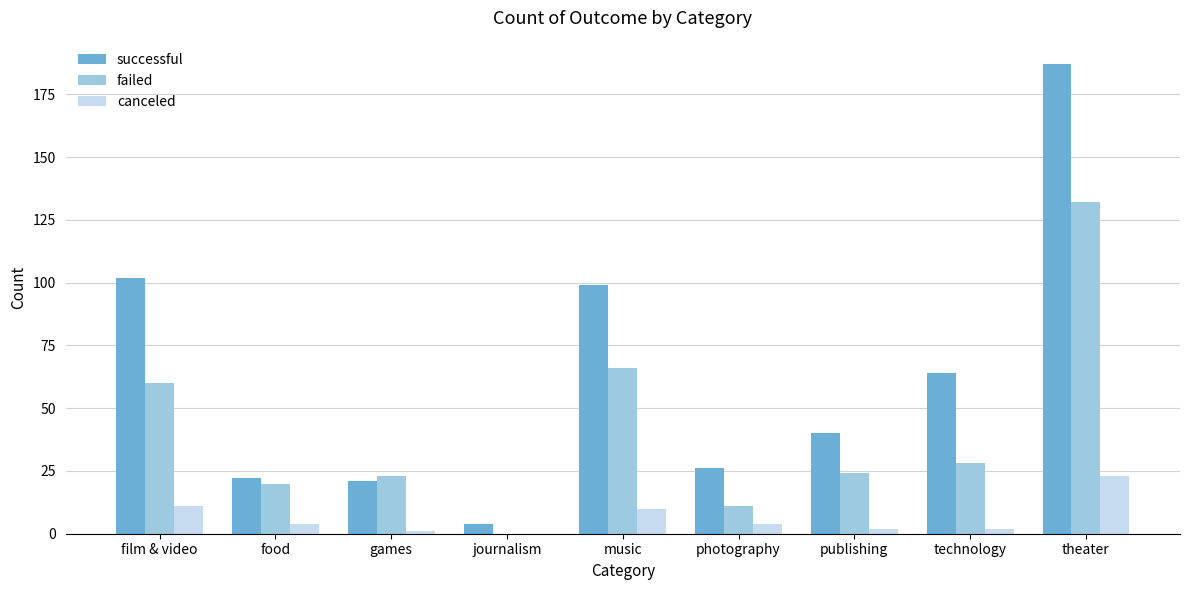

What is the sum of the successful values at technology and music?

163